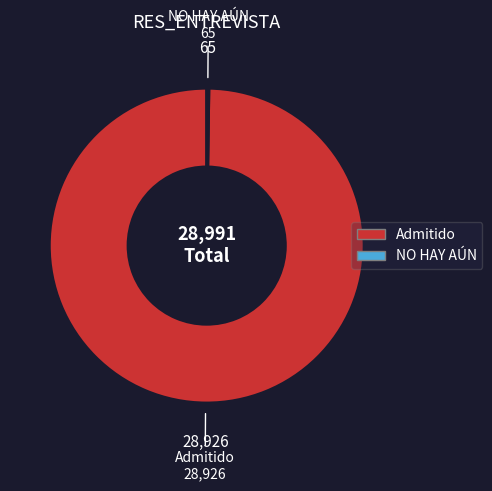

Does Admitido represent more than half of the total?

Yes